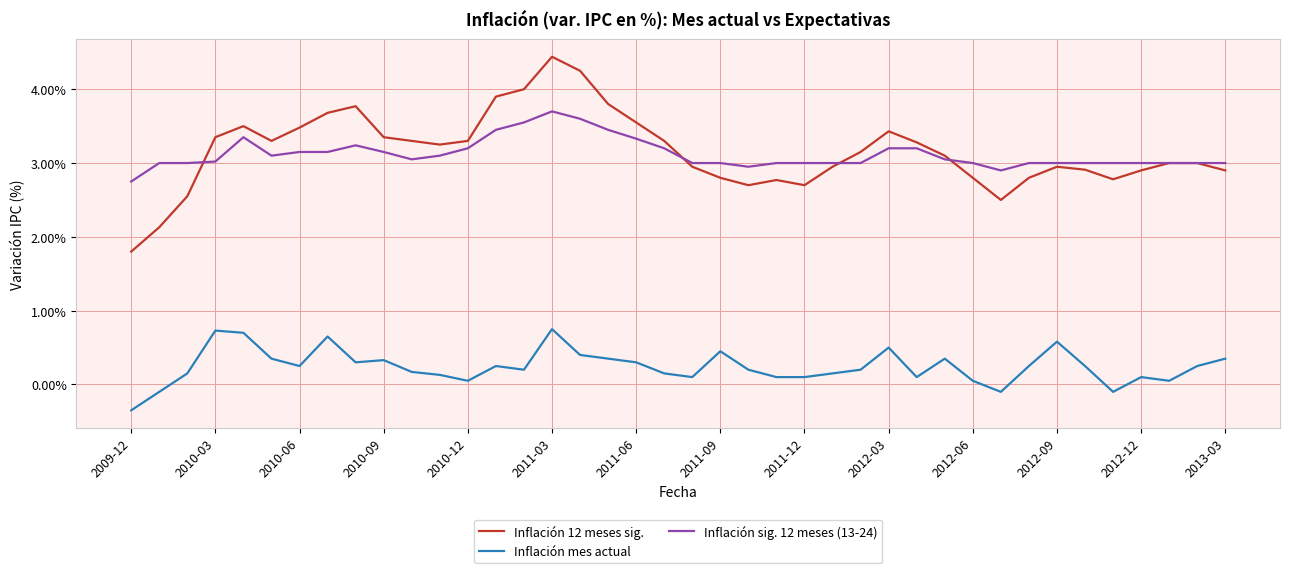

What is the highest value of the Inflación mes actual series?

0.8